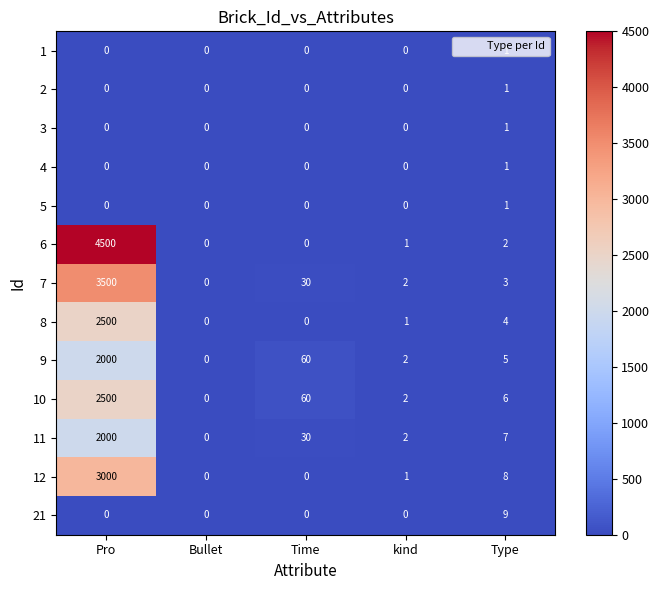

List the labels in order of 9 value, smallest first.

Bullet, kind, Type, Time, Pro